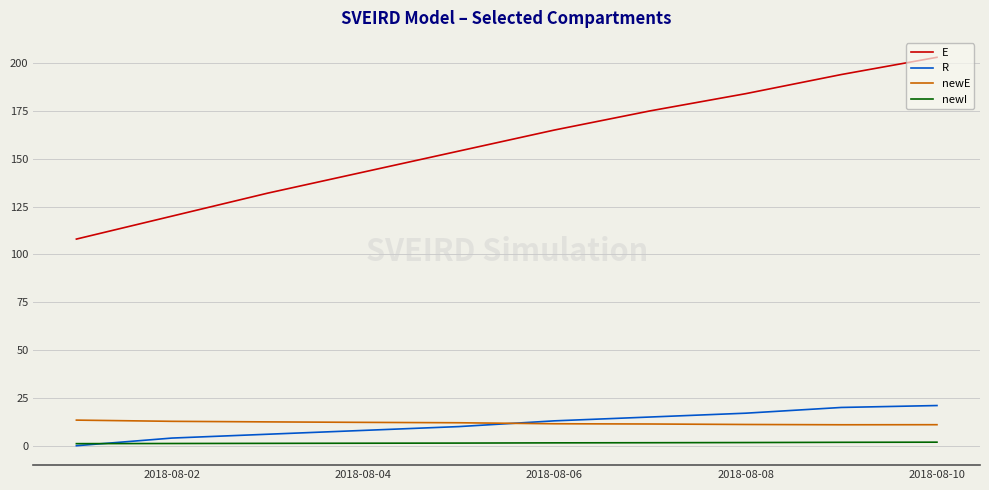

True or false: E has more than 2 interior local peaks.

False